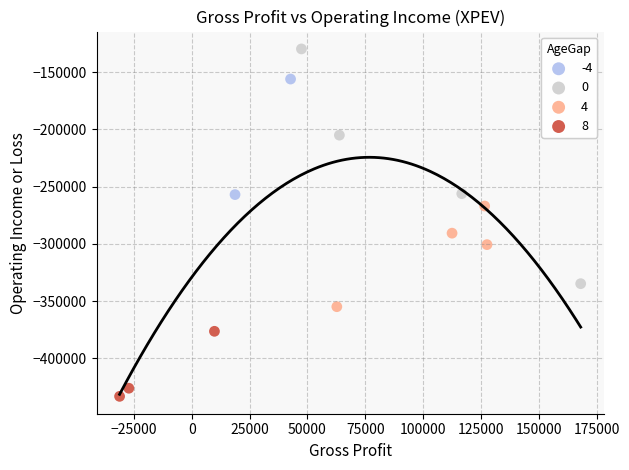

Which series reaches the minimum Y coordinate?

8